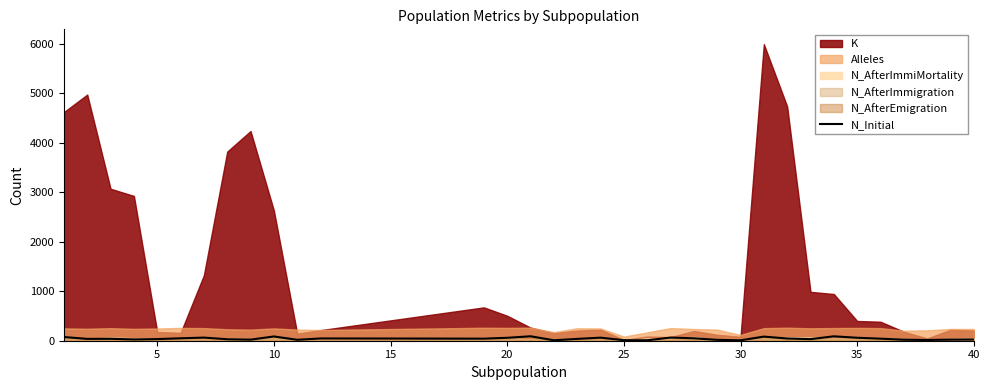

Which has a higher value, 40 or 25?

40